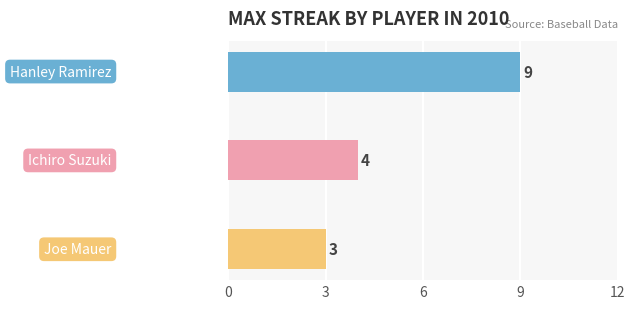

How many data points does each series have?

3